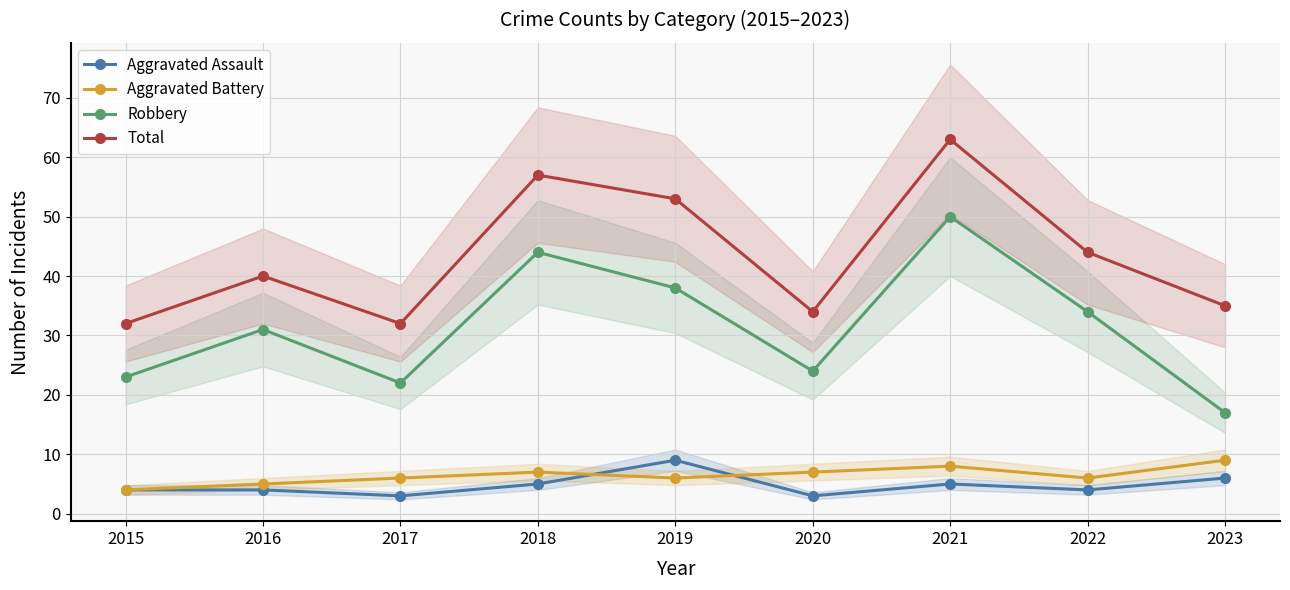

True or false: Robbery and Aggravated Battery intersect in this chart.

False